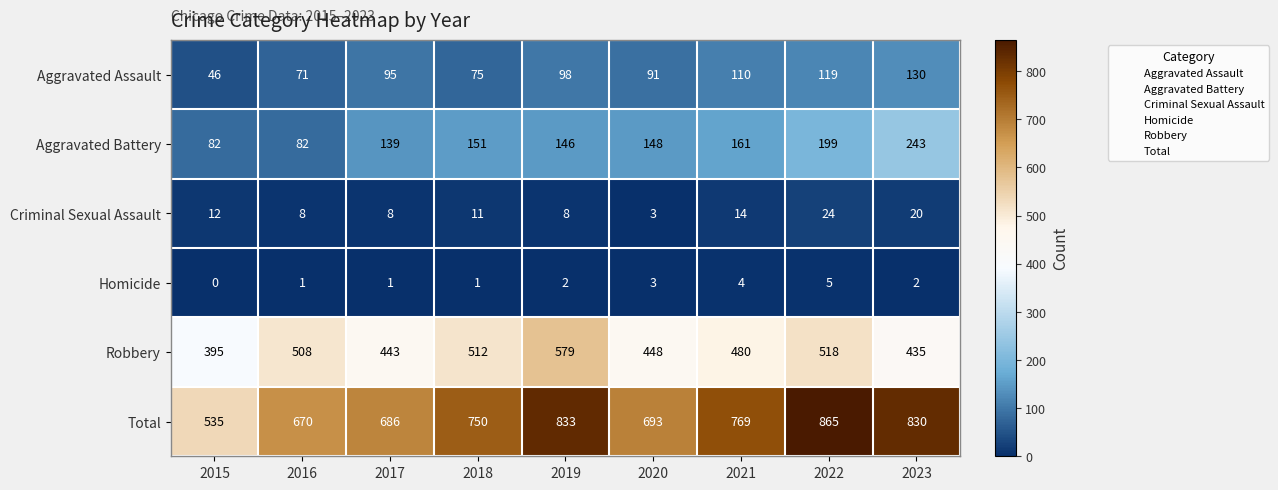

What is the approximate value of Aggravated Battery at 2019, to the nearest 5?

145